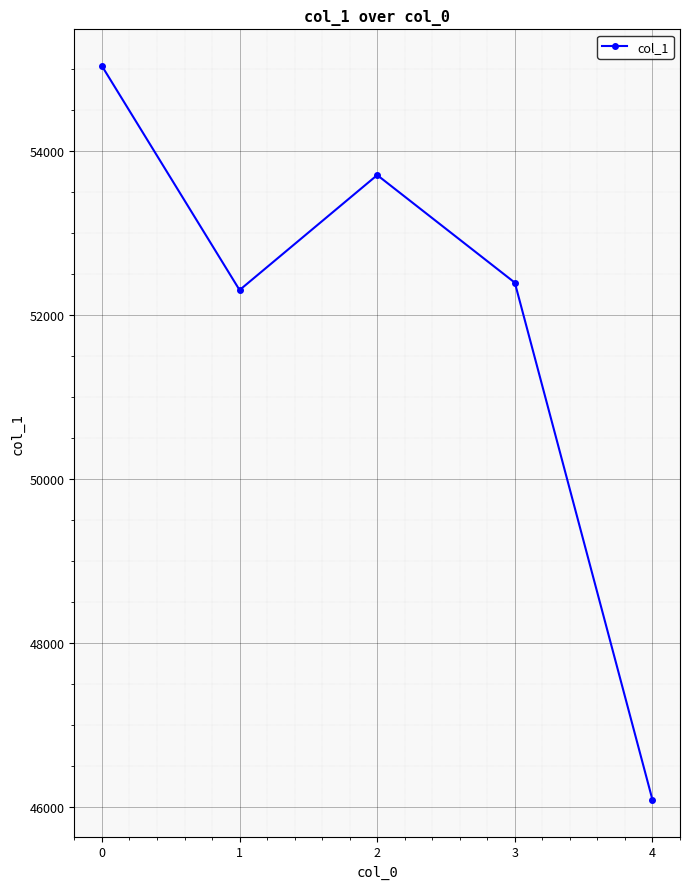

What is the value of the 1st point from the left?

55042